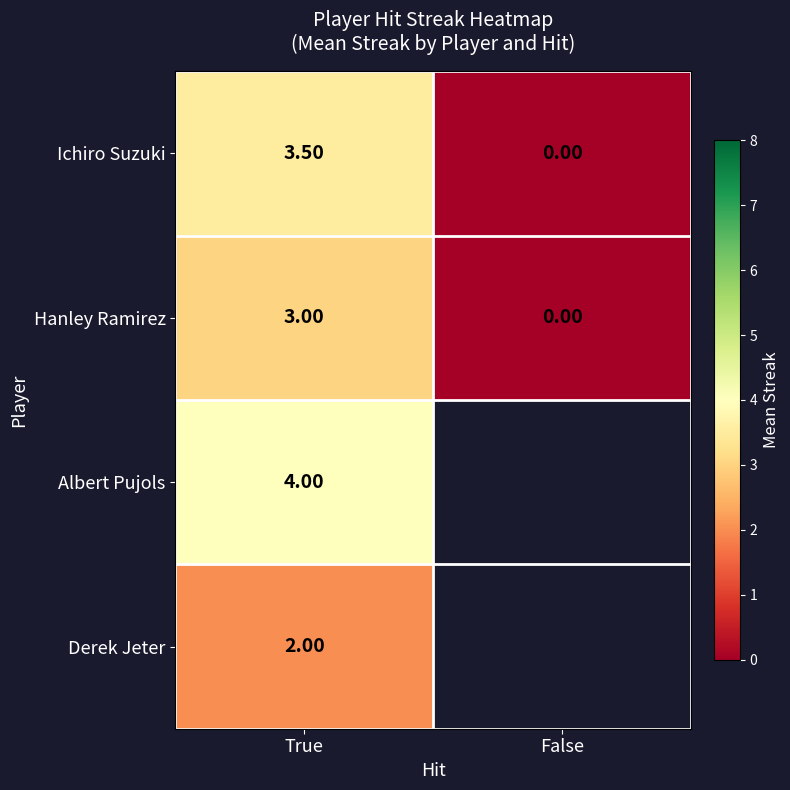

What is the sum of the Ichiro Suzuki values at False and True?

3.5